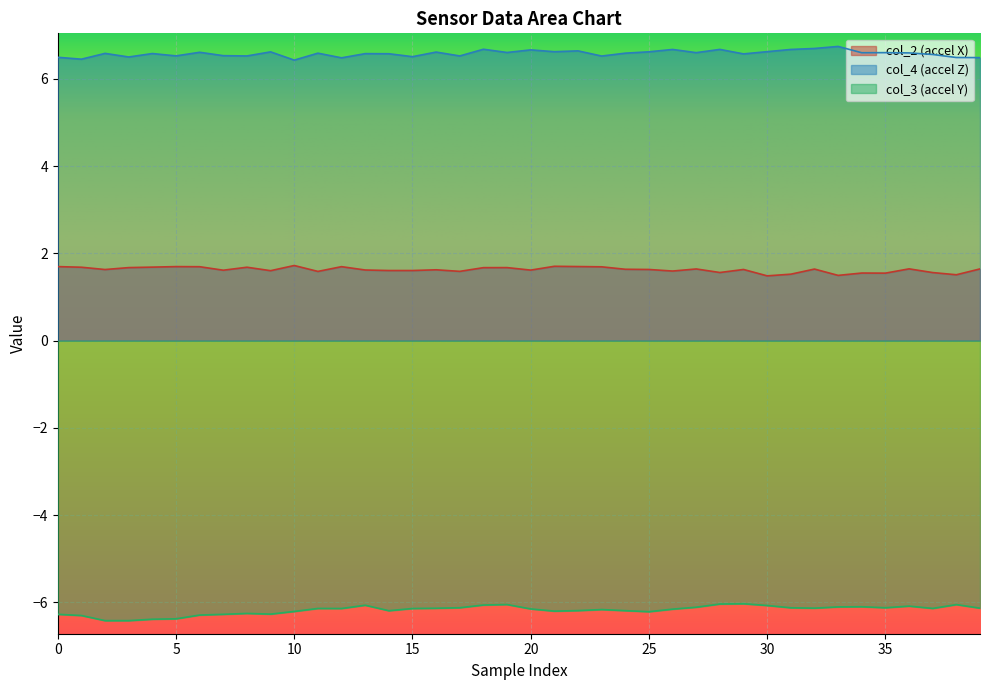

How many interior local peaks does the col_3 series have?

9